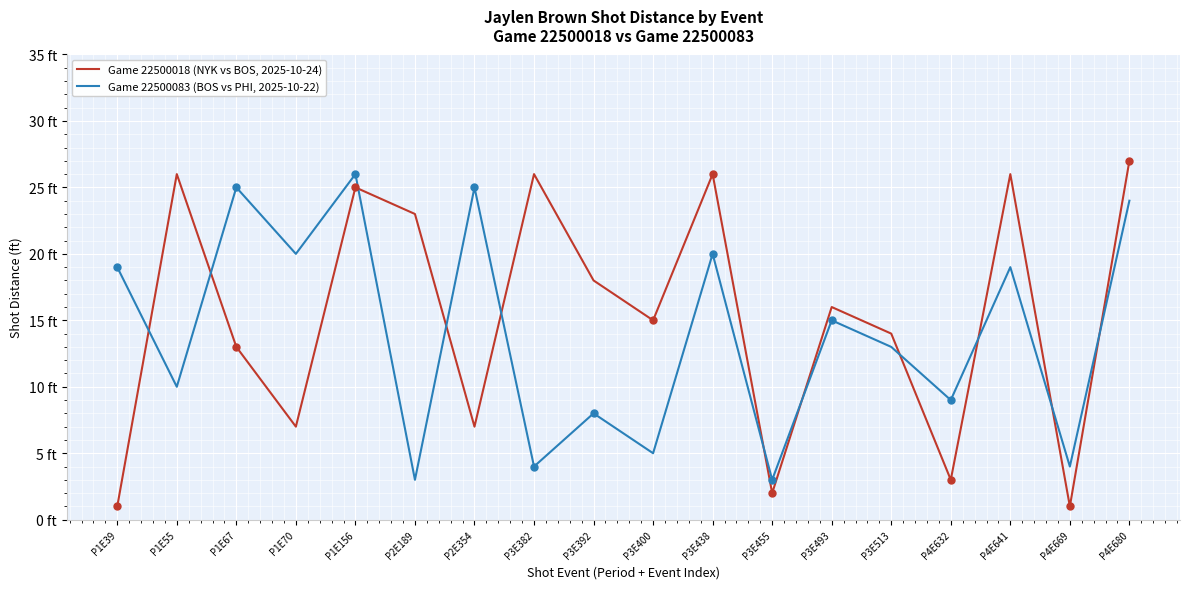

What is the greatest value displayed?

27